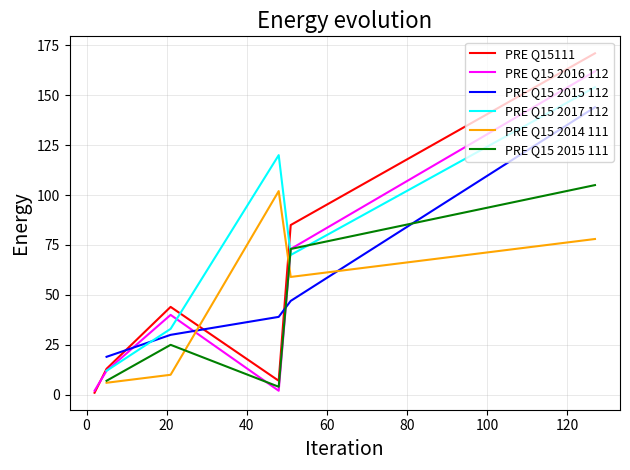

Is it true that the value at 4 is 5?

True